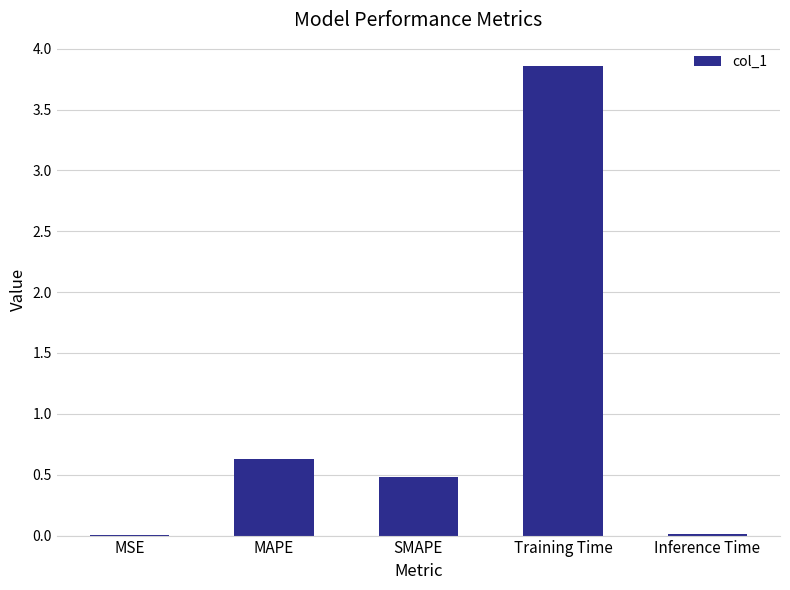

What is the sum of all values?

5.0